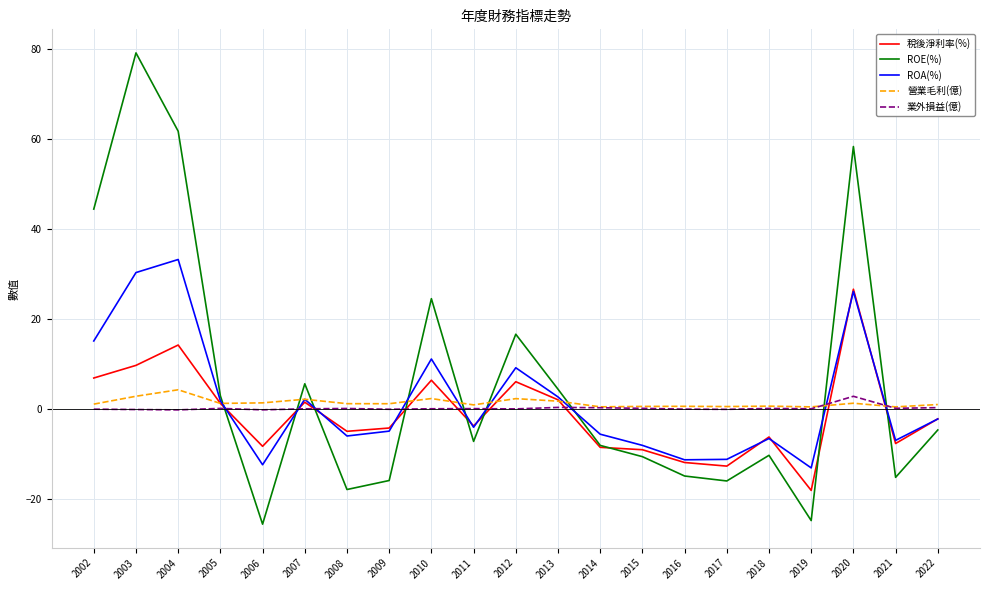

What is the difference between the highest and lowest values at 2021?

15.7